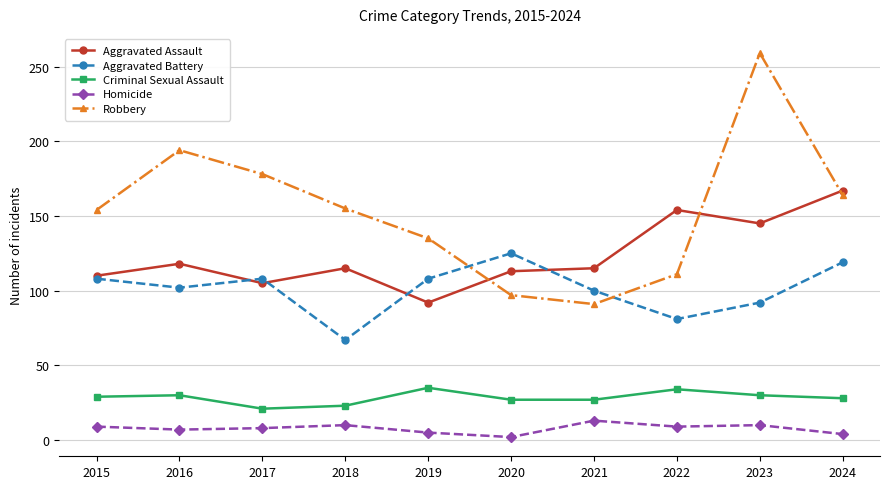

True or false: Aggravated Assault and Homicide intersect in this chart.

False